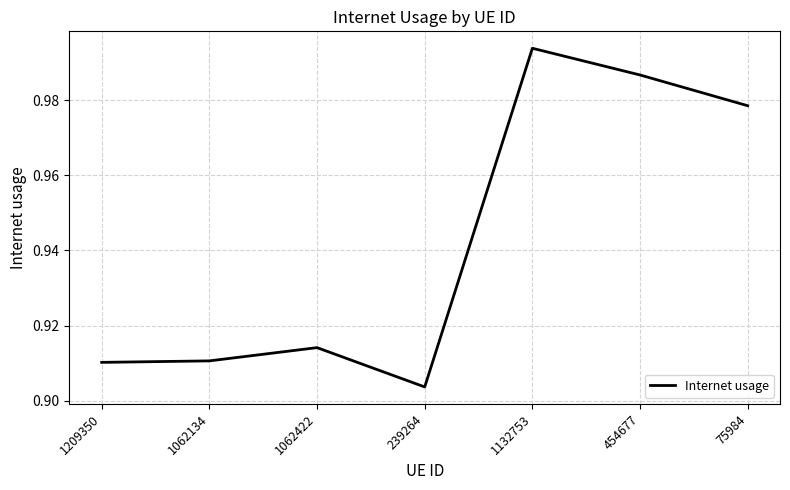

What position from the right is 1062134?

6